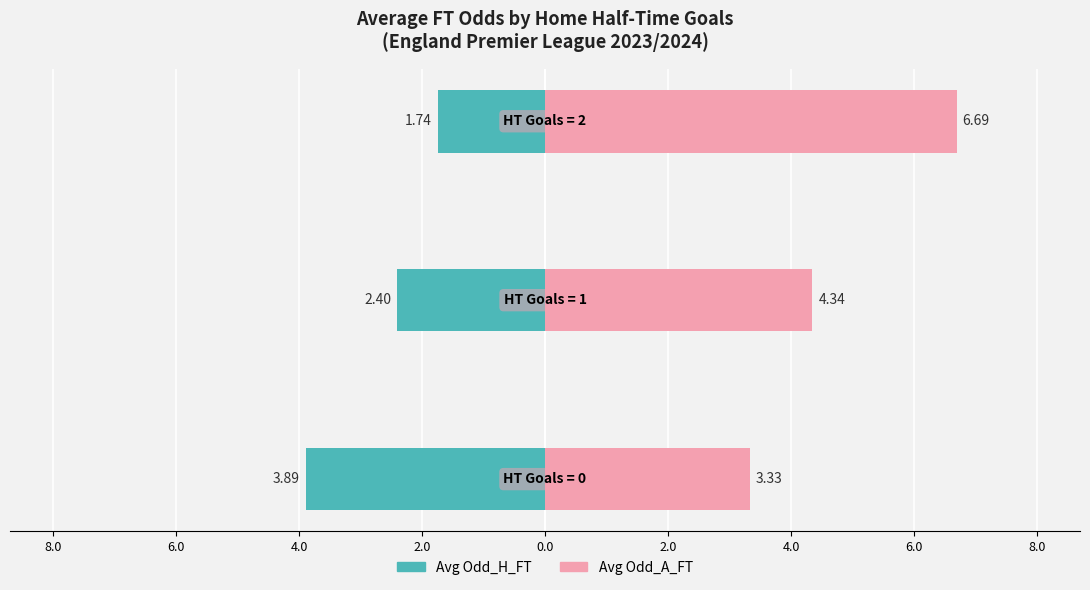

At how many categories does at least one series exceed 5?

1